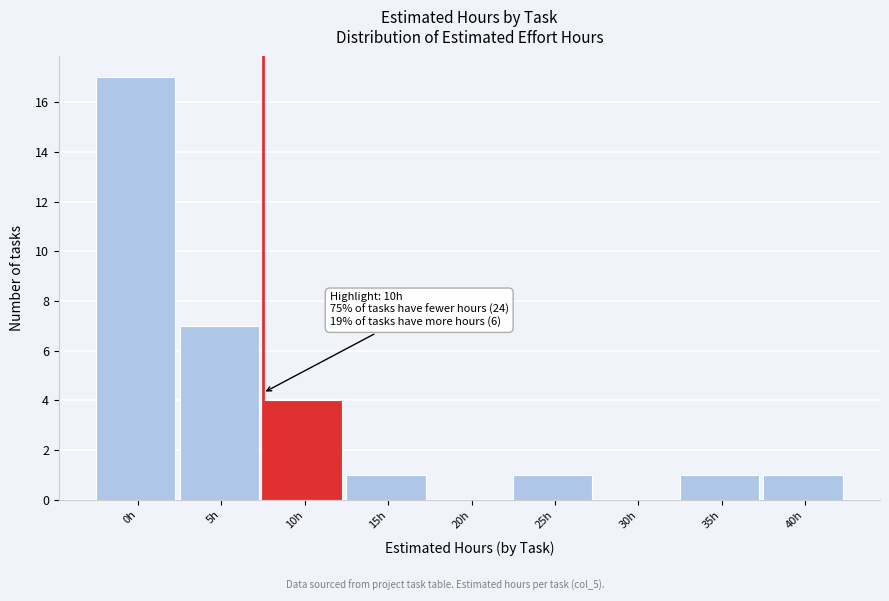

Reading left to right, transcribe all the data shown in this chart.

0h=17	5h=7	10h=4	15h=1	20h=0	25h=1	30h=0	35h=1	40h=1